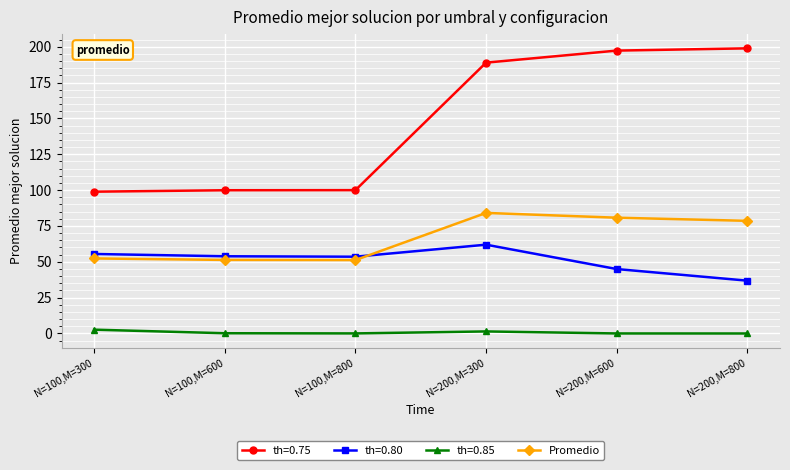

Is it true that th=0.75 equals 188.9 at N=200,M=300?

True